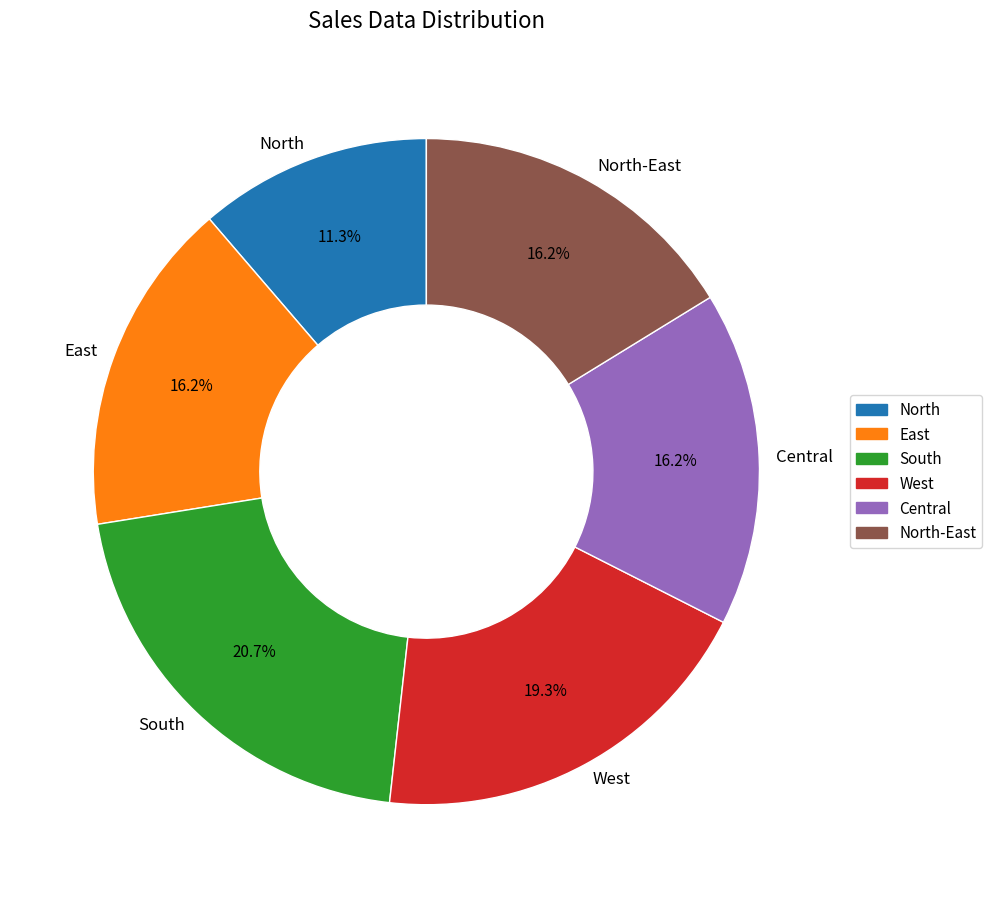

True or false: North accounts for 22% of the total.

False